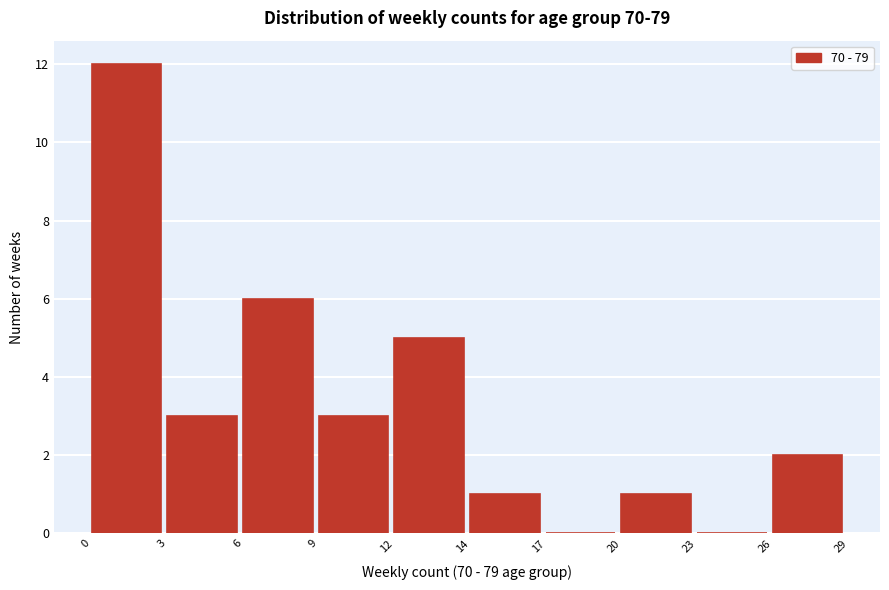

Reading left to right, transcribe all the data shown in this chart.

0=12	3=3	6=6	9=3	12=5	14=1	17=0	20=1	23=0	26=2